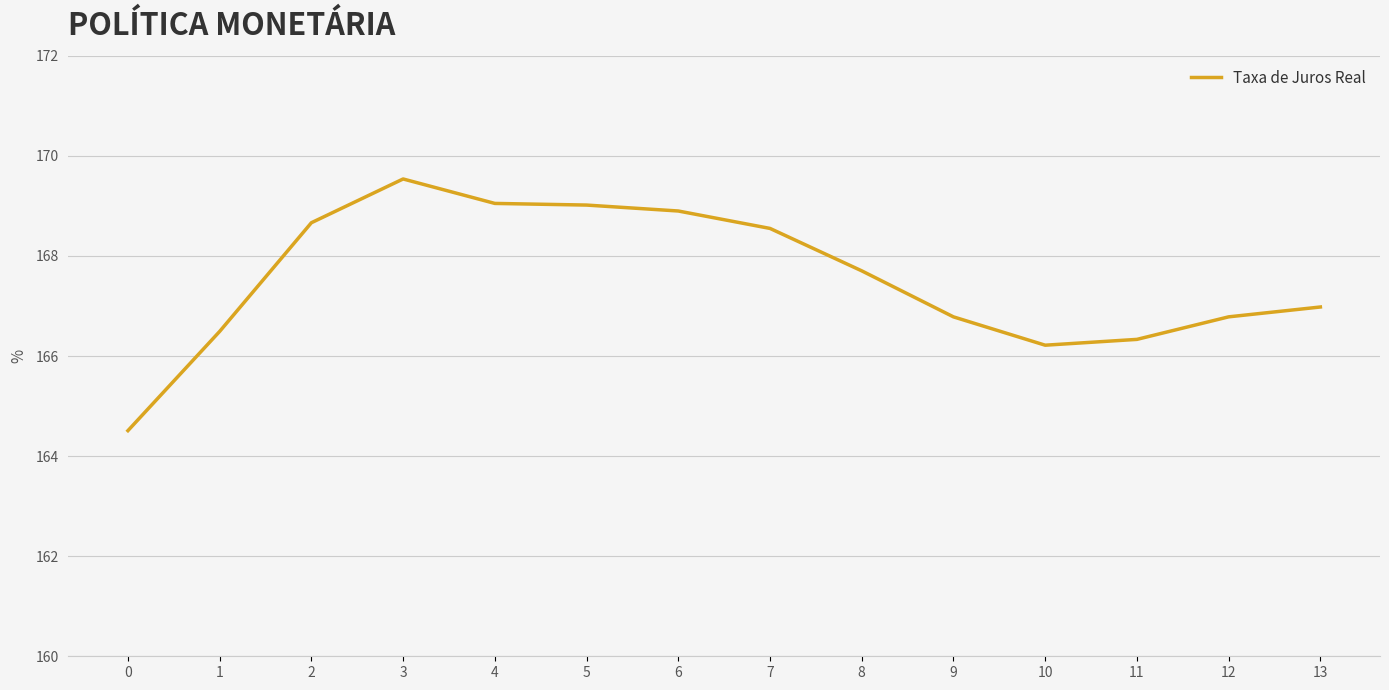

What is the difference between the values at 6 and 12?

2.1